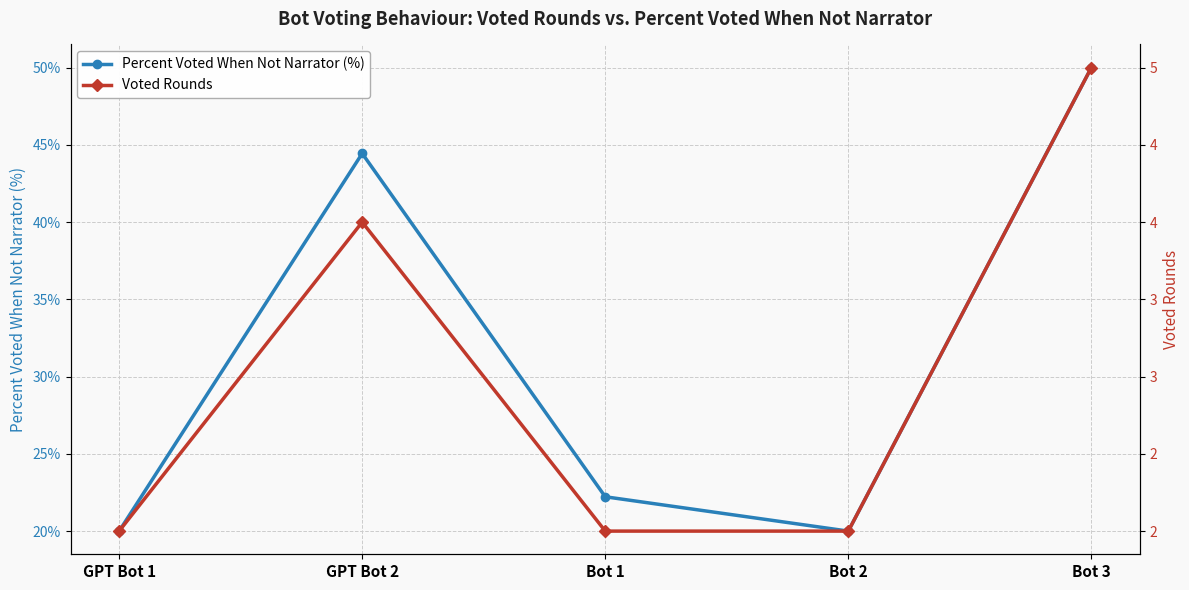

Rank the categories by Percent Voted When Not Narrator (%) value from lowest to highest.

GPT Bot 1, Bot 2, Bot 1, GPT Bot 2, Bot 3